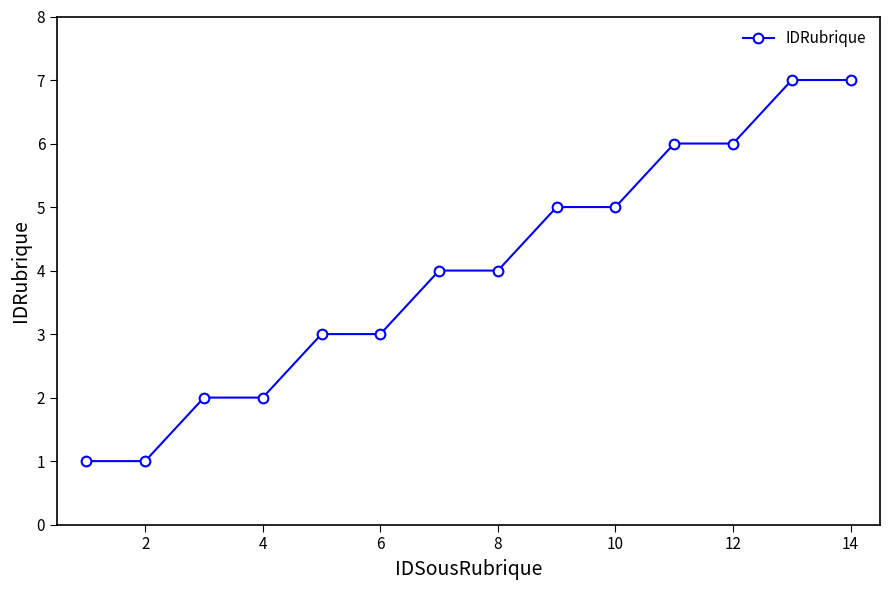

What is the difference between the maximum and second lowest values?

6